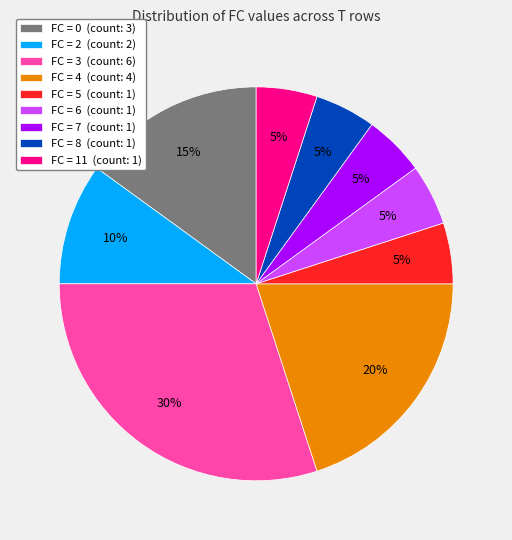

What is the largest slice in the pie chart?

FC = 3 (count: 6)